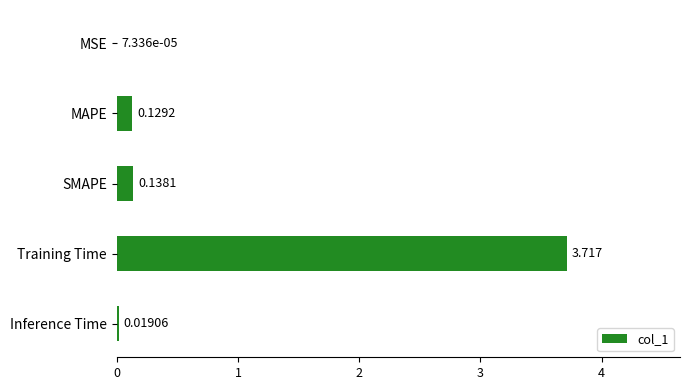

Between MAPE and MSE, which is larger?

MAPE